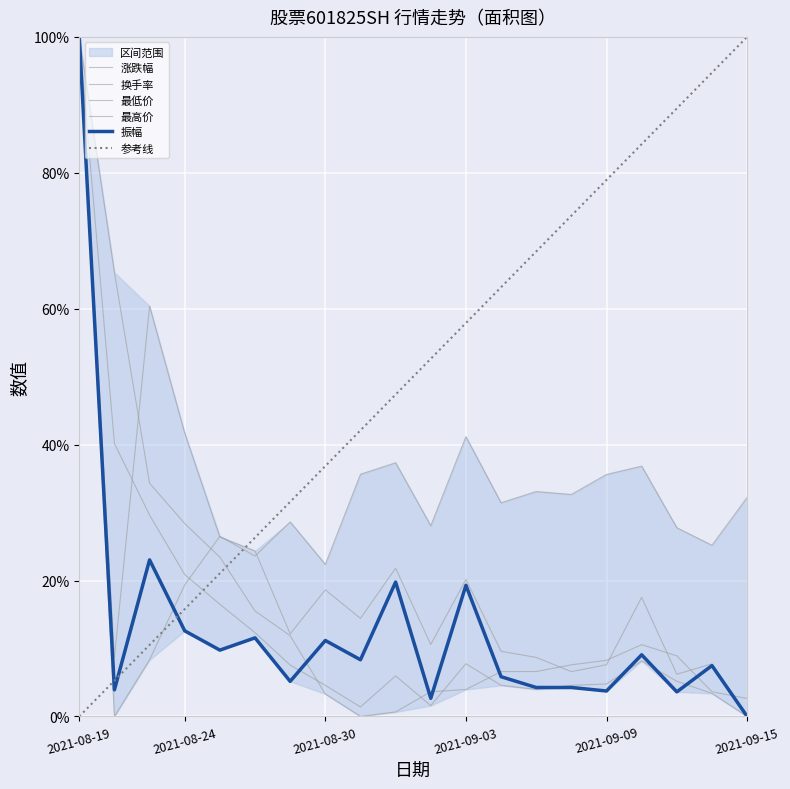

Reading left to right, extract all data points from this chart.

振幅: 1.0	0.0	0.2	0.1	0.1	0.1	0.1	0.1	0.1	0.2	0.0	0.2	0.1	0.0	0.0	0.0	0.1	0.0	0.1	0.0
涨跌幅: 1.0	0.0	0.1	0.2	0.3	0.2	0.3	0.2	0.4	0.4	0.3	0.4	0.3	0.3	0.3	0.4	0.4	0.3	0.3	0.3
换手率: 1.0	0.1	0.6	0.4	0.3	0.2	0.1	0.2	0.1	0.2	0.1	0.2	0.1	0.1	0.1	0.1	0.2	0.1	0.1	0.0
最低价: 1.0	0.7	0.3	0.3	0.2	0.2	0.1	0.0	0.0	0.0	0.0	0.0	0.1	0.1	0.1	0.1	0.1	0.1	0.0	0.0
最高价: 1.0	0.4	0.3	0.2	0.2	0.1	0.1	0.0	0.0	0.1	0.0	0.1	0.0	0.0	0.0	0.0	0.1	0.1	0.0	0.0